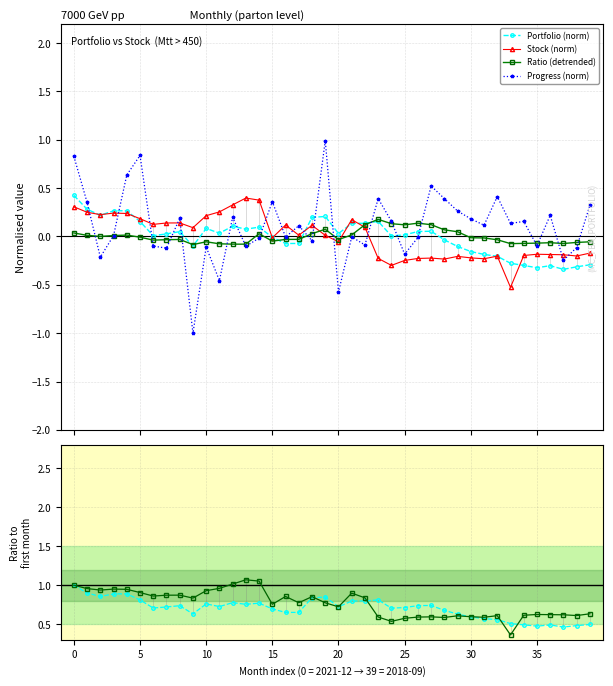

What is the difference between the maximum and minimum values in the Portfolio ratio series?

0.5